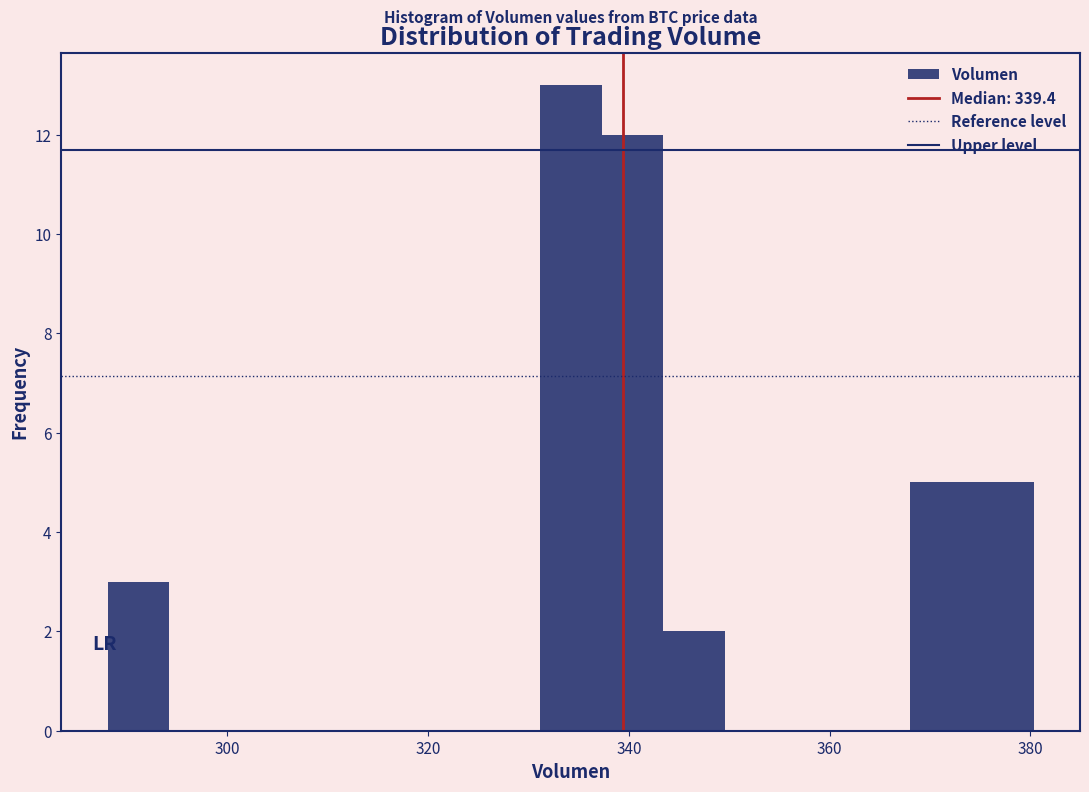

Read against the x-axis, roughly where is the centre of the tallest bar?

334